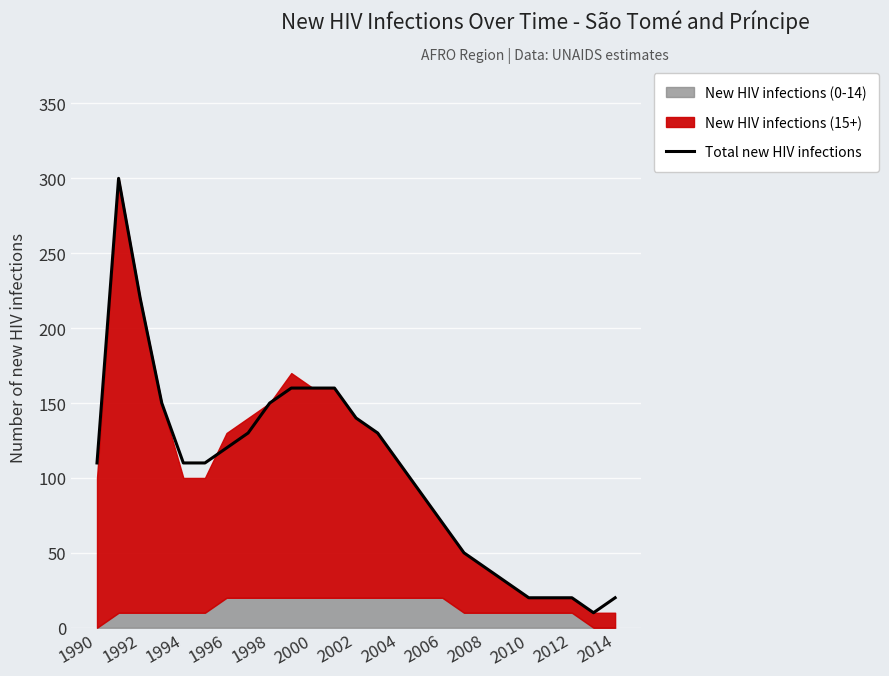

Is it true that Total new HIV infections equals 140 at 2002?

True